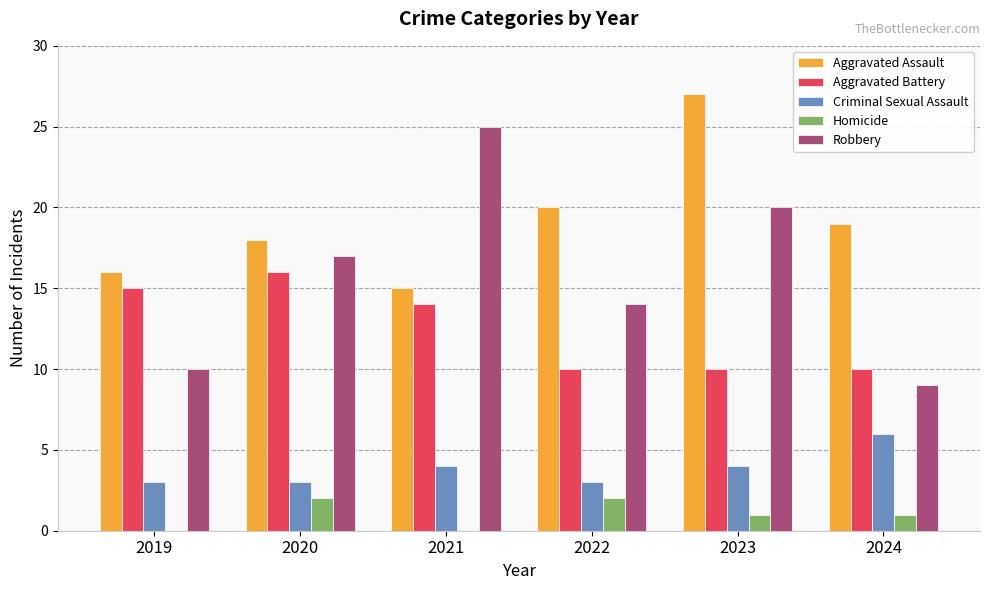

What is the maximum value for Robbery?

25